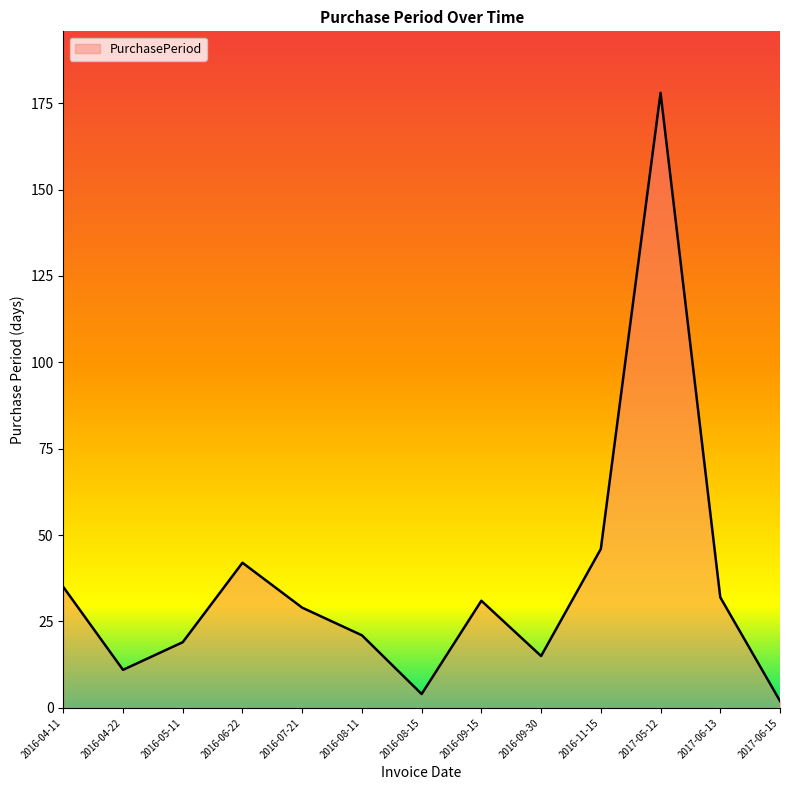

How many lines are shown in the chart?

1